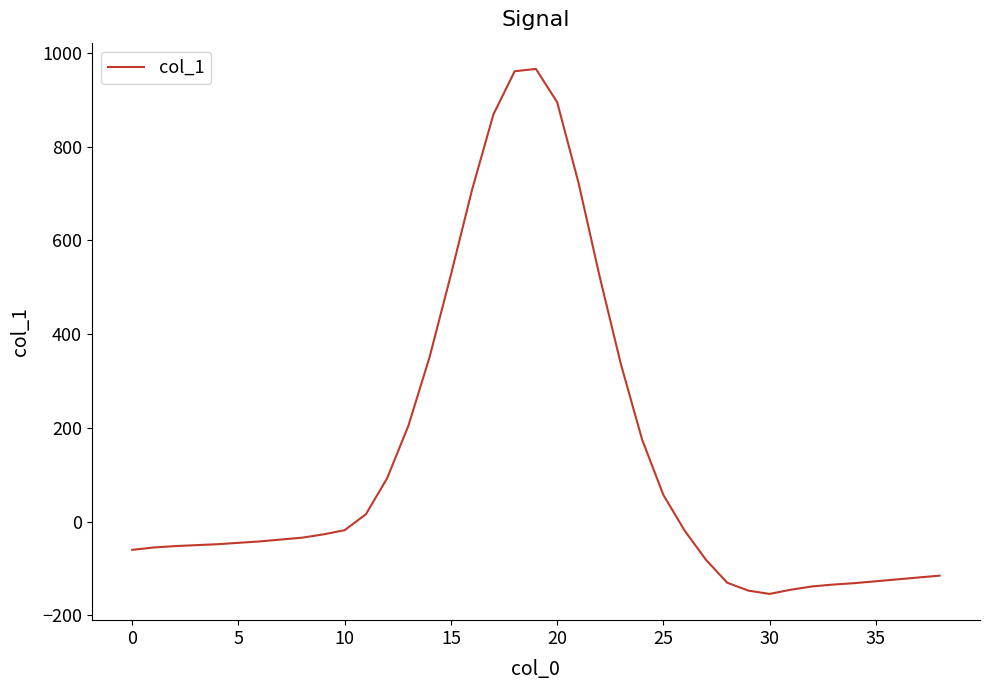

What is the smallest value displayed?

-154